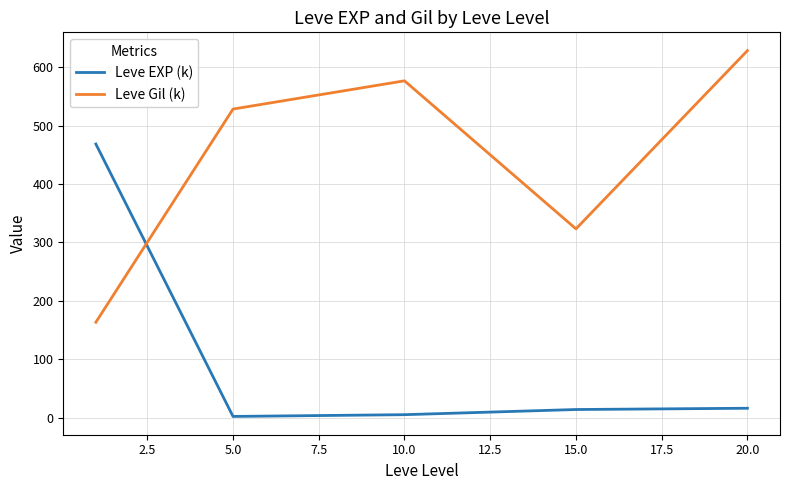

What is the difference between the maximum and second lowest values in the Leve EXP (k) series?

463.2